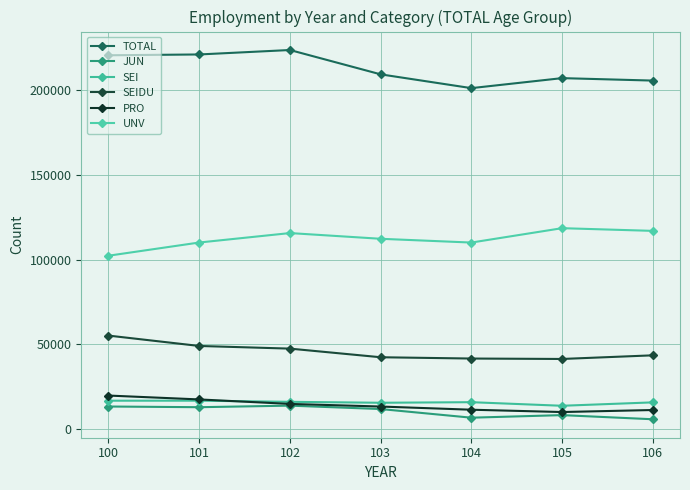

How many intersections are there between PRO and SEI?

1